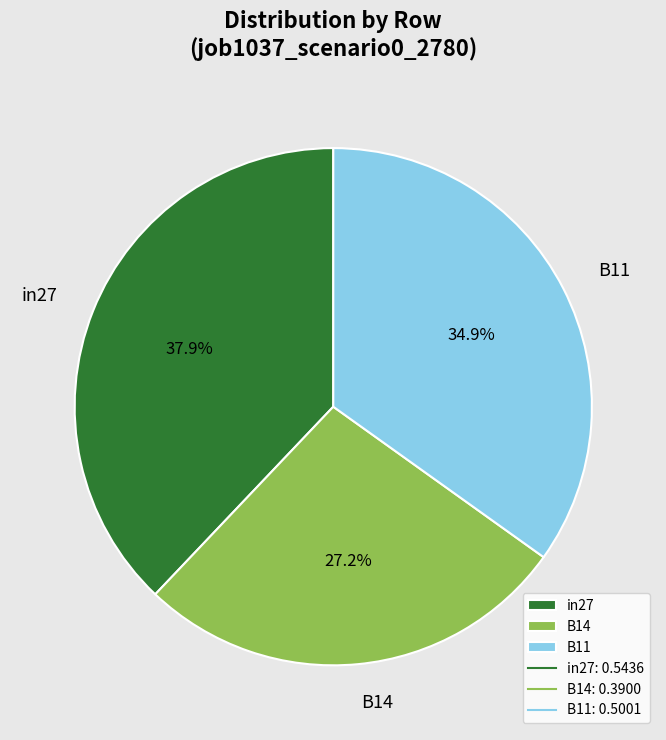

Which has a higher value, B14 or B11?

B11